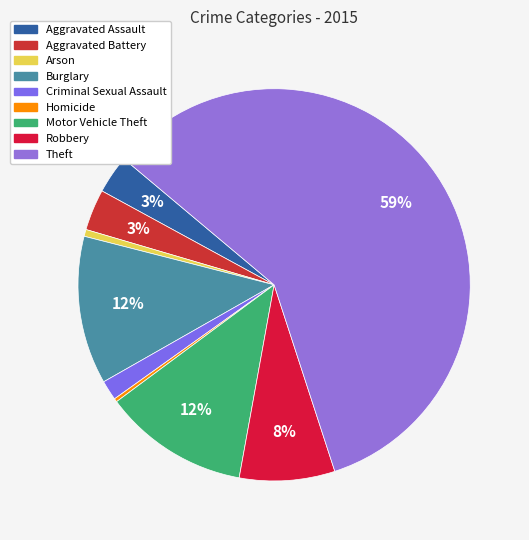

How many slices are in this pie chart?

9